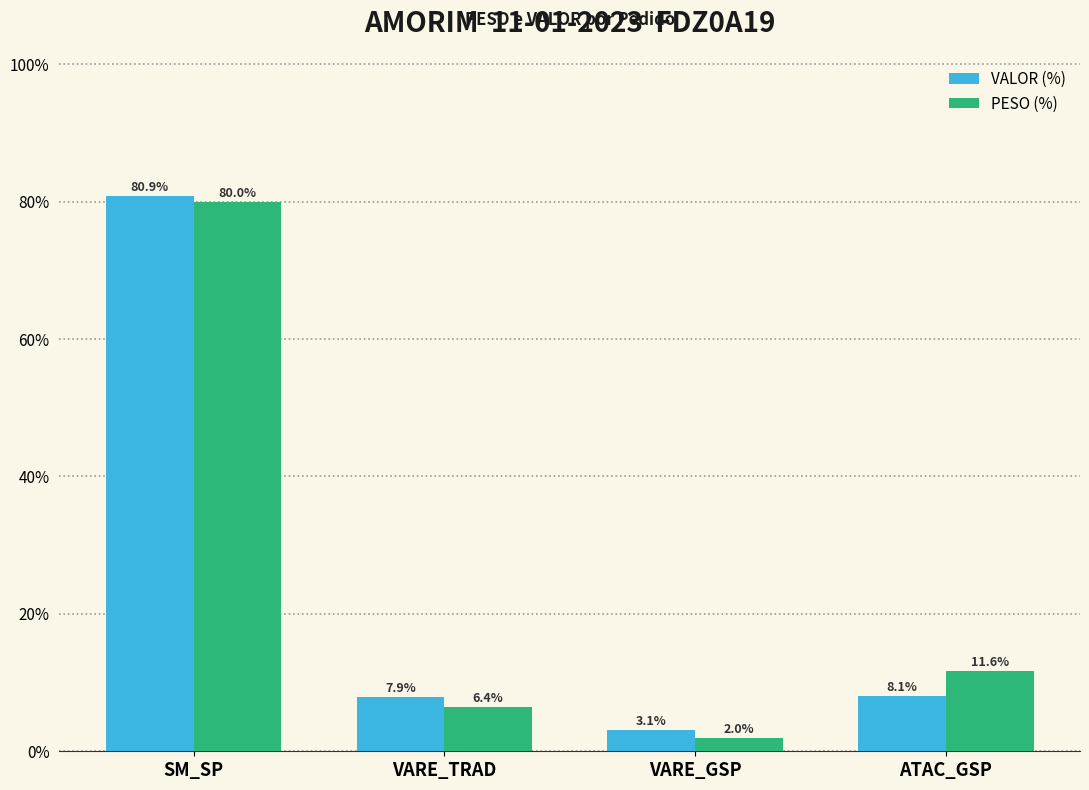

What is the minimum value shown in the chart?

2.0